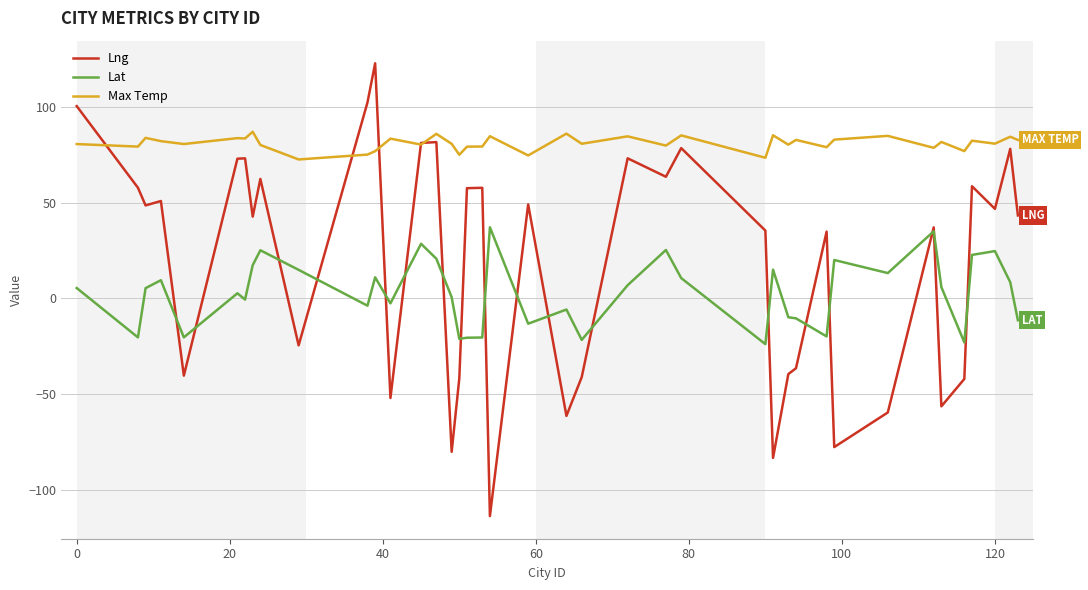

How many values in the Max Temp series are below 80?

13